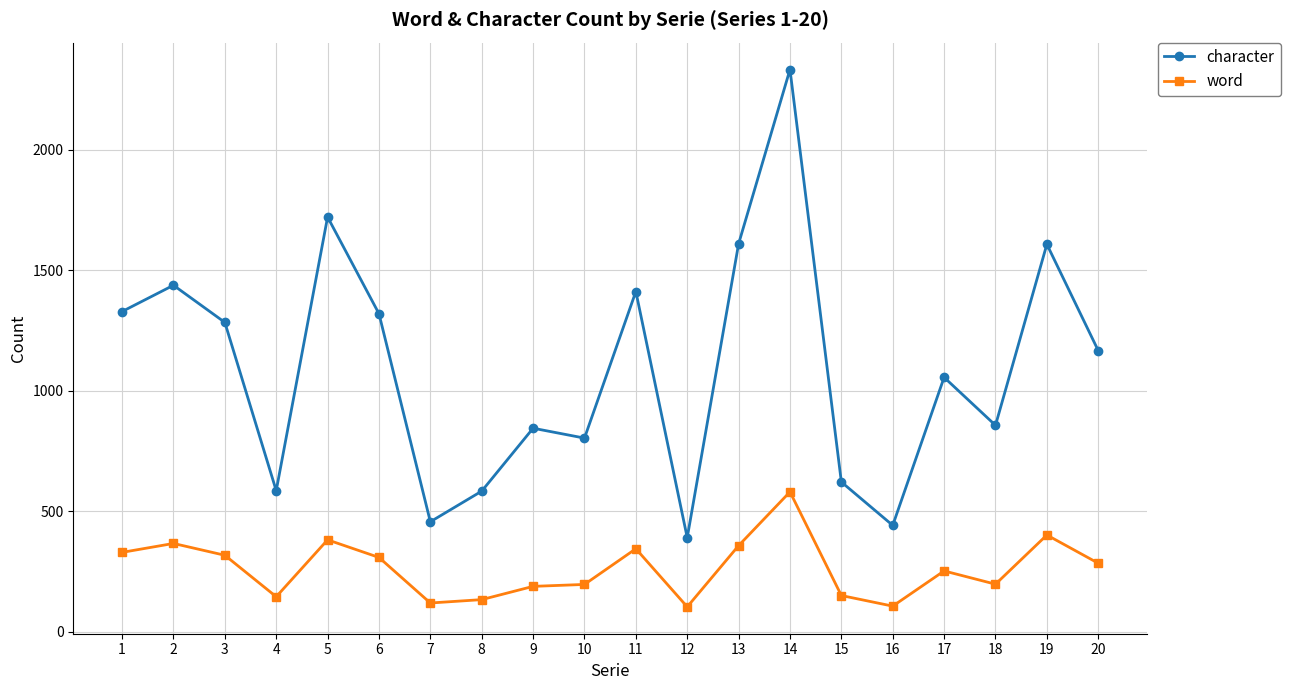

What is the difference between the word values at 14 and 12?

477